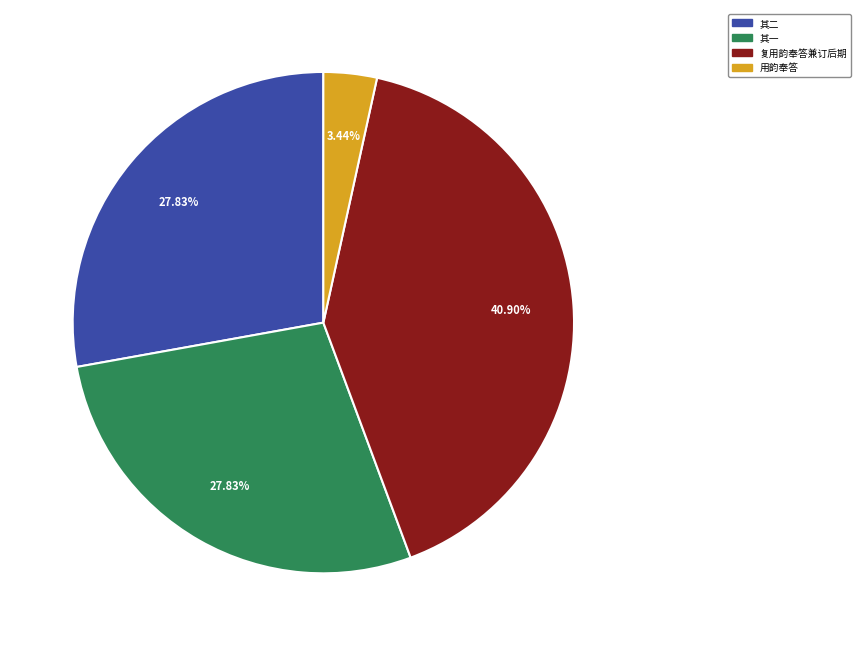

To the nearest percent, what is the average slice percentage?

25%